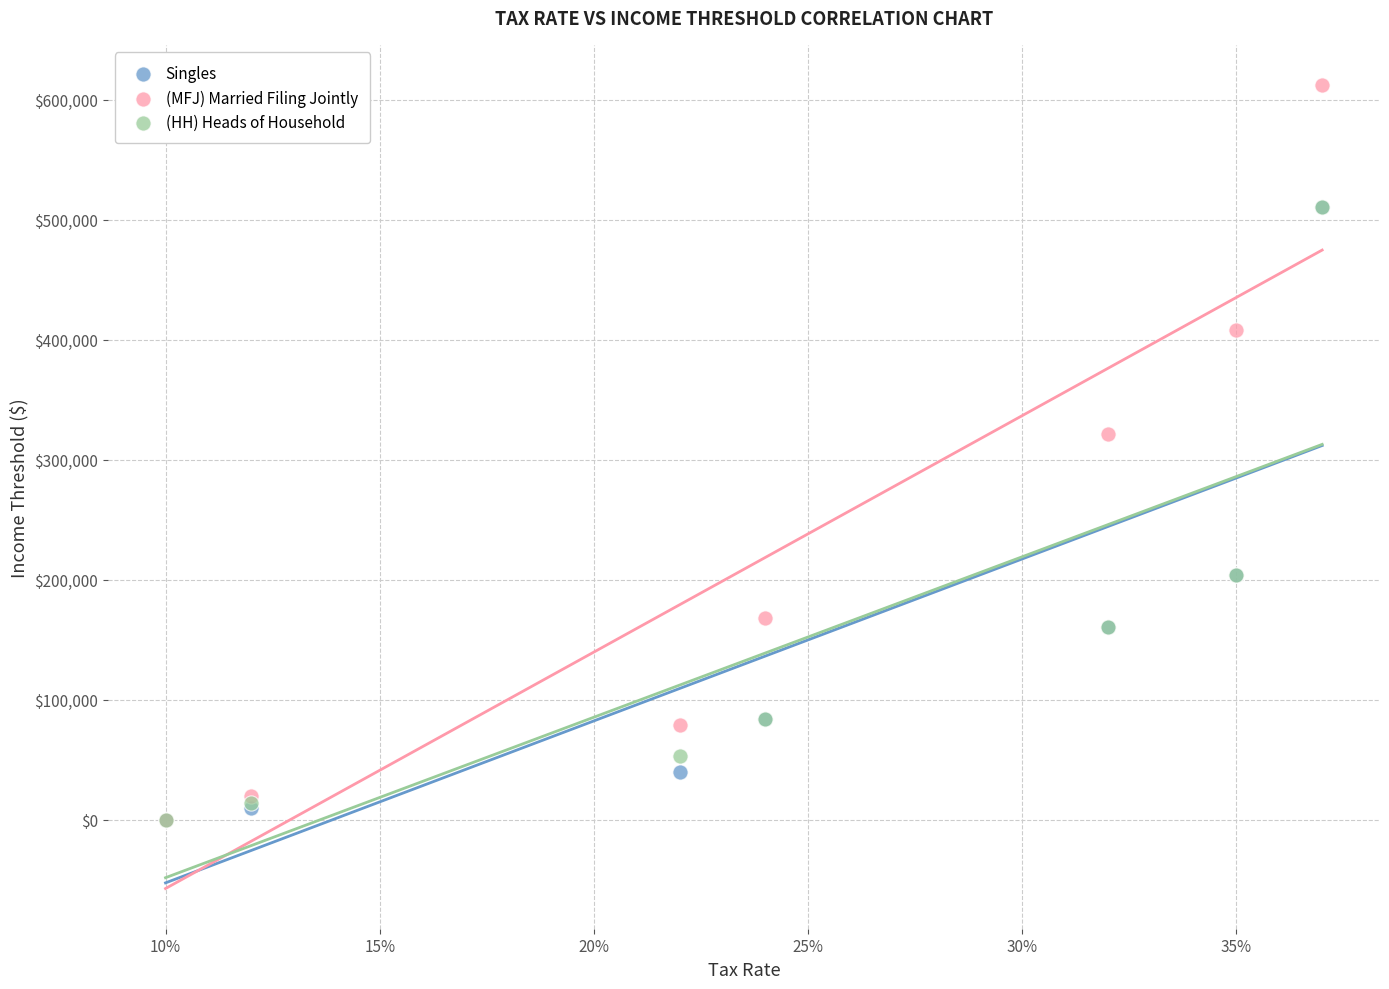

Across all series, what Y value is closest to 306175?

321450